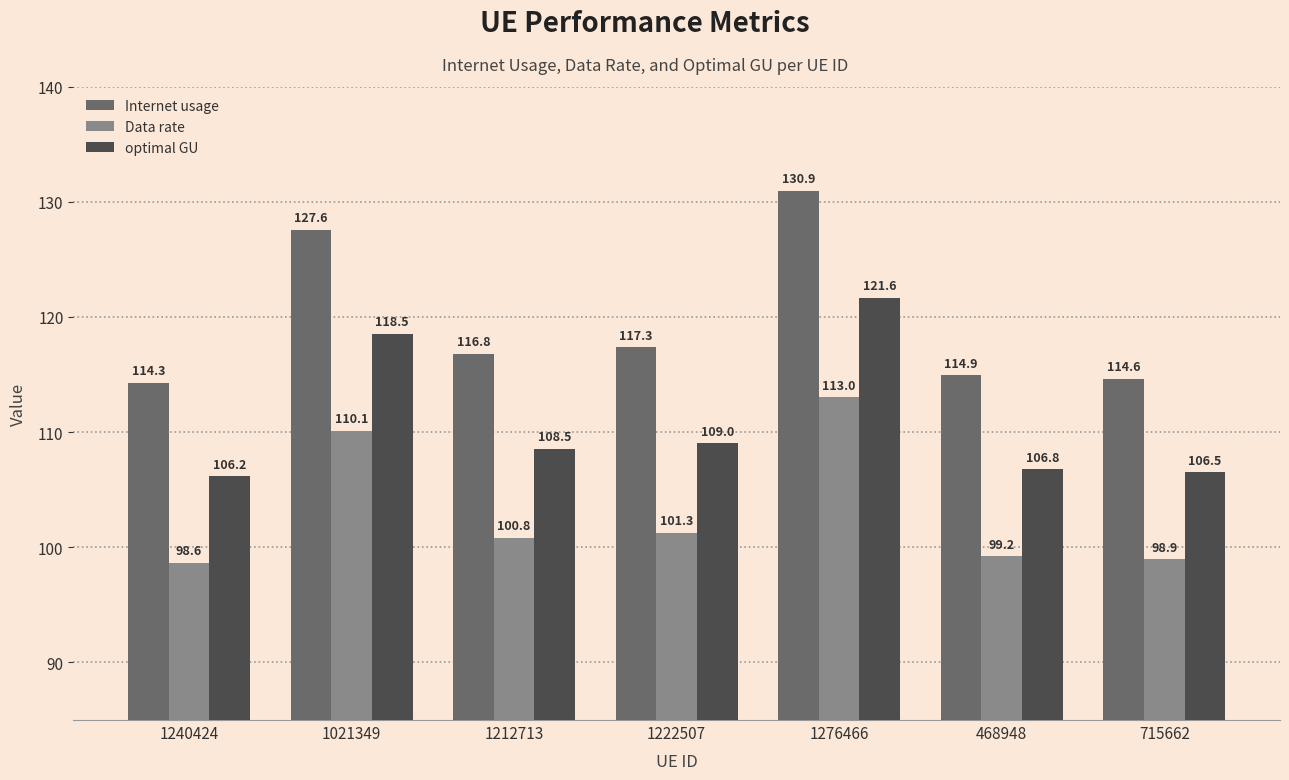

How many groups of bars are there?

7